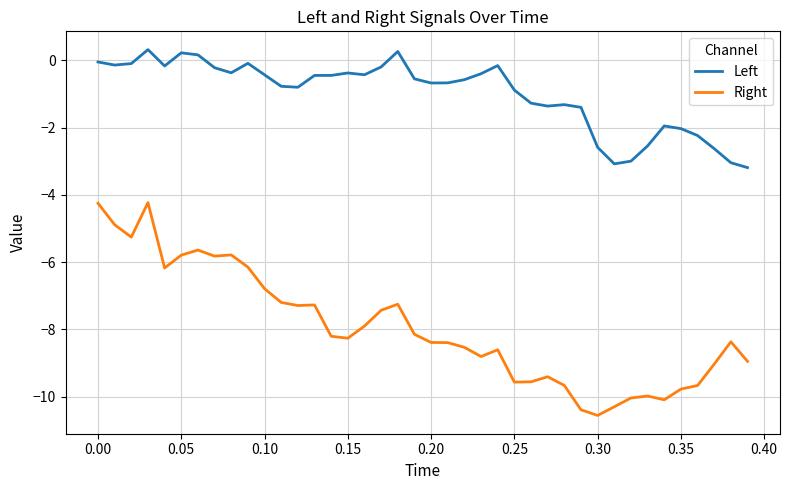

True or false: Left has more than 0 points higher than both neighbors.

True